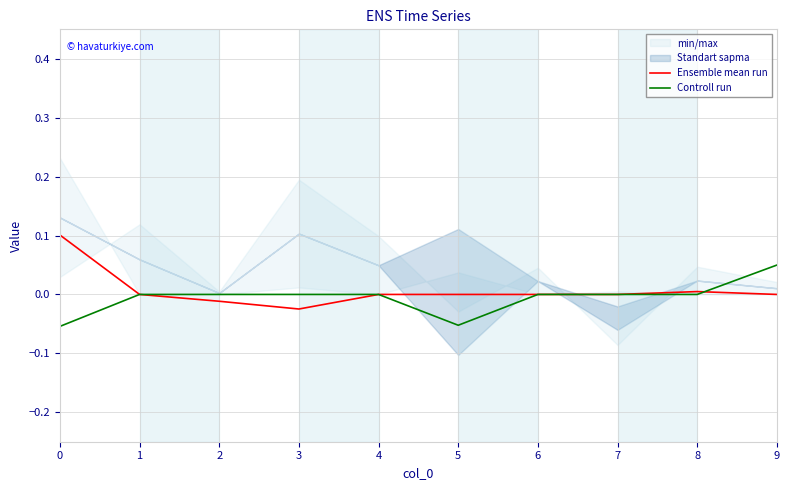

The value of Ensemble mean run at 6 is 0.0. True or false?

True